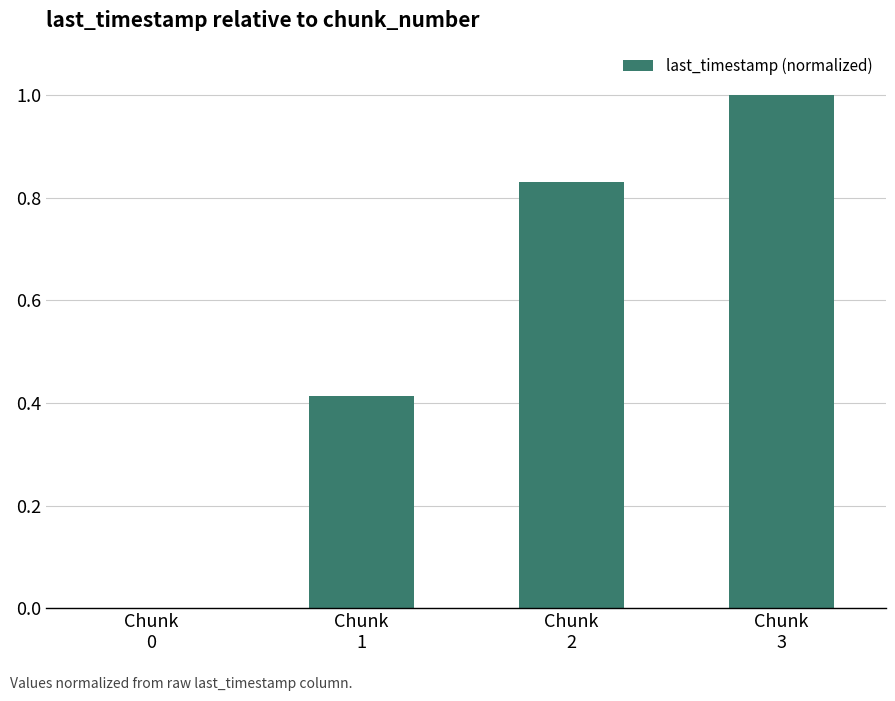

What is the sum of all values?

2.2